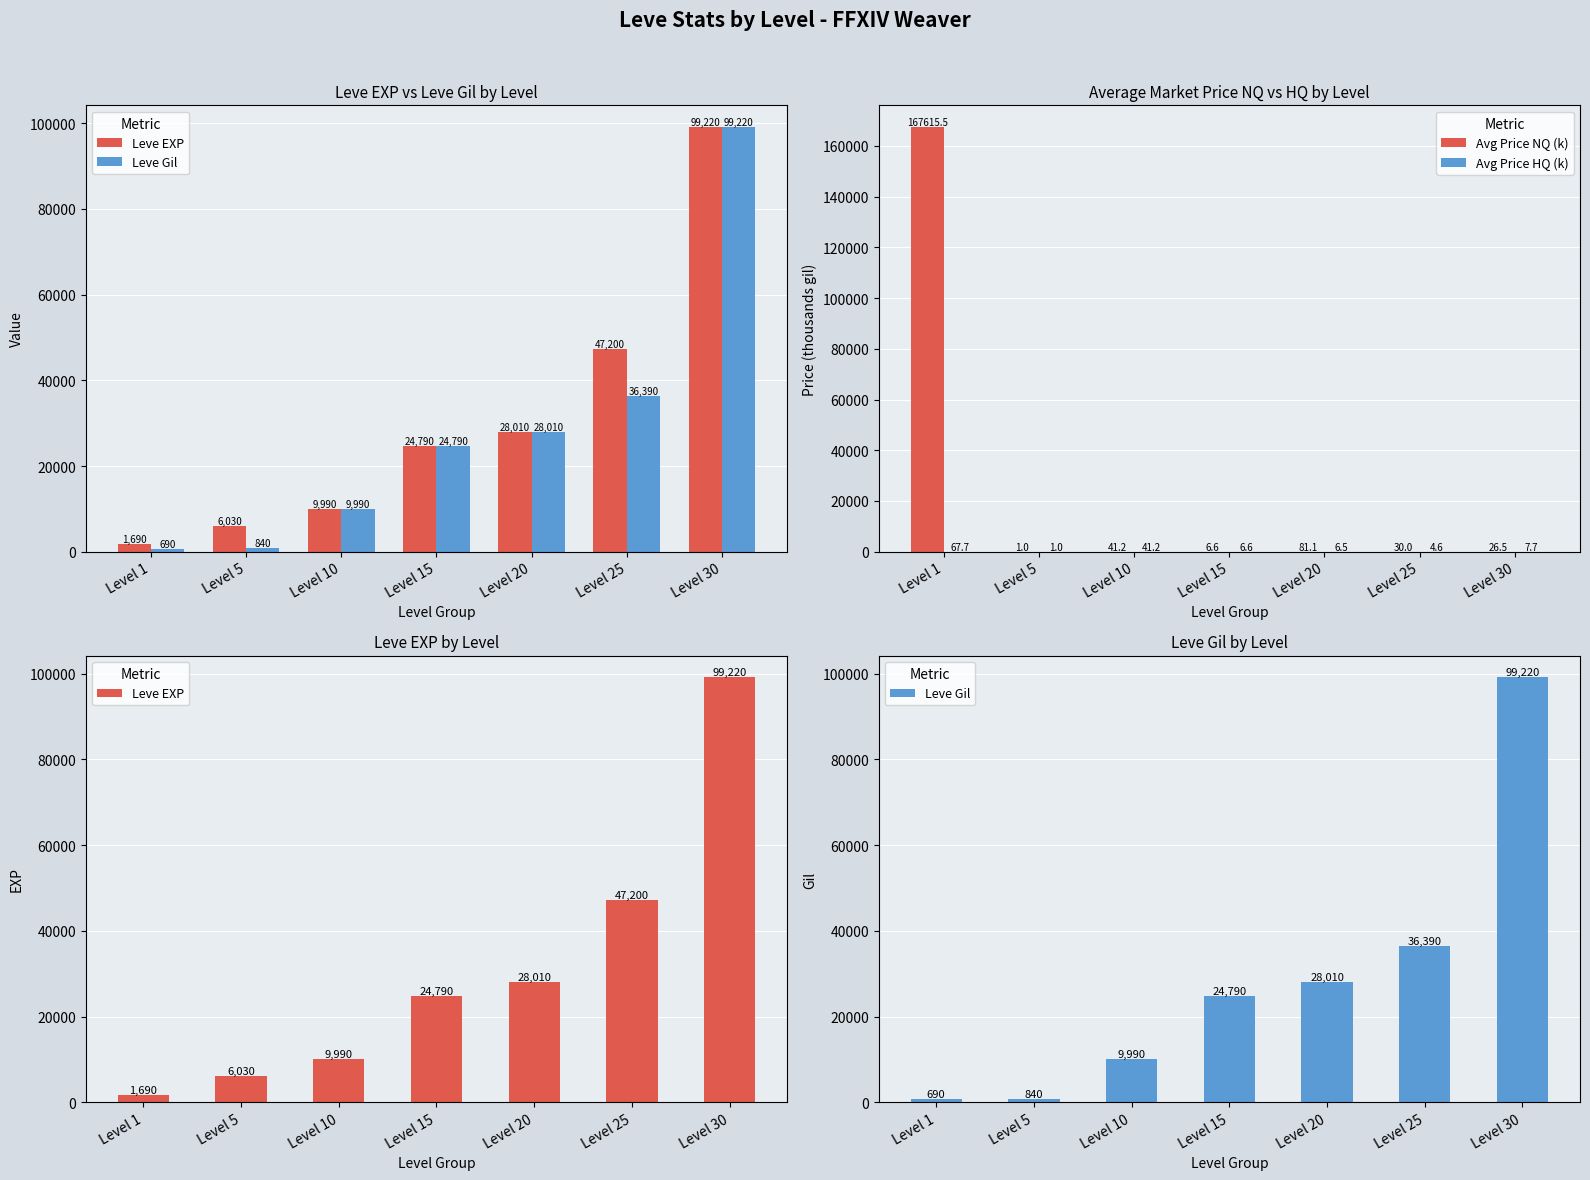

Which series has the largest total across all categories?

Leve EXP